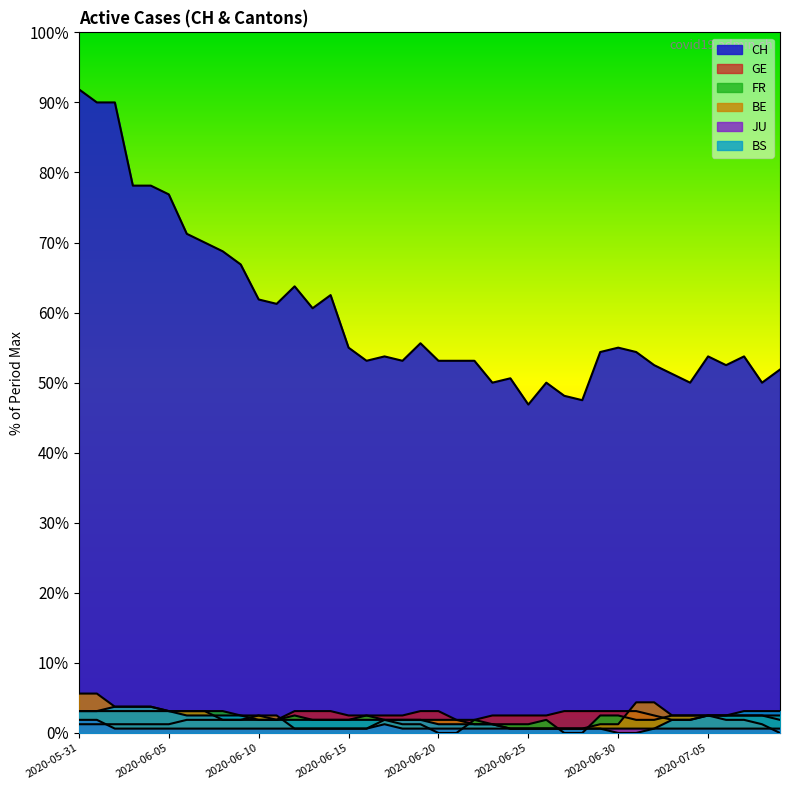

How many lines are shown in the chart?

6